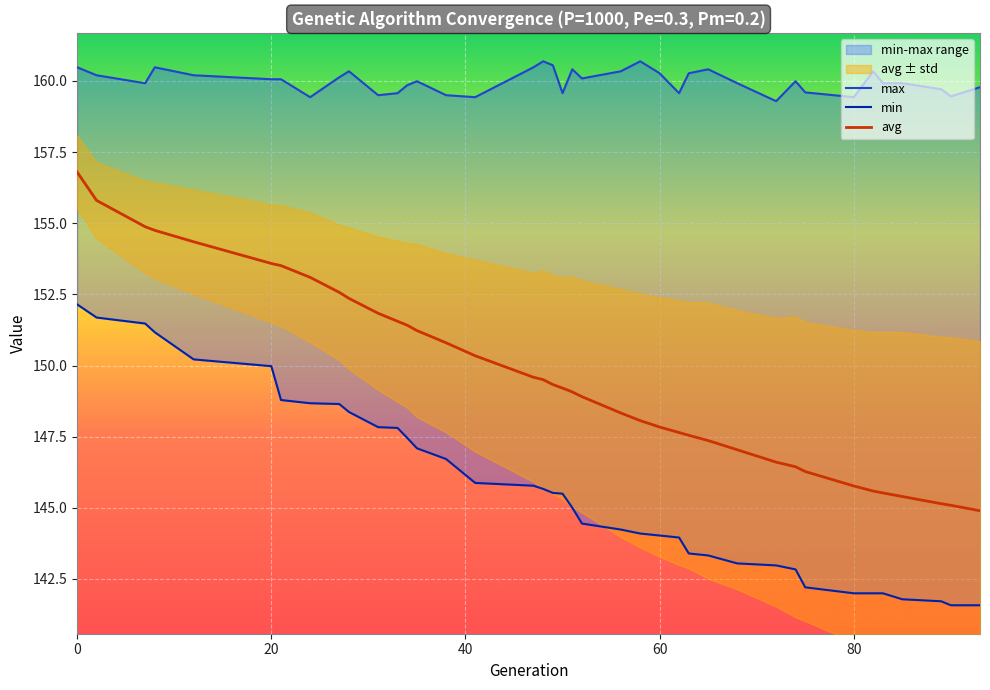

How many data points in min are less than 145?

18